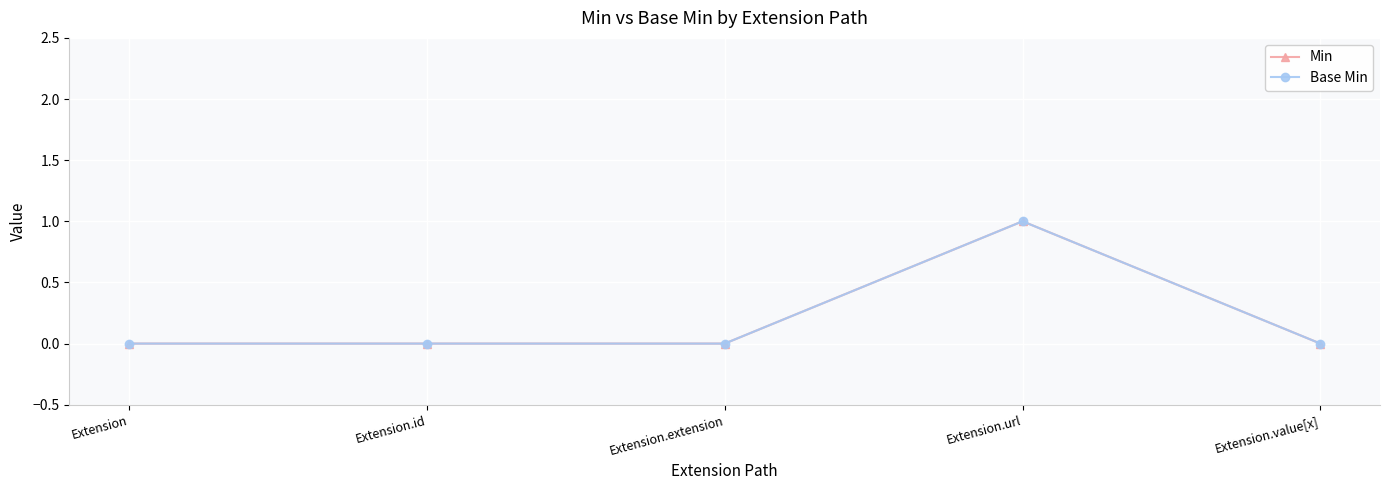

Is this an area chart (filled region under the line)?

No